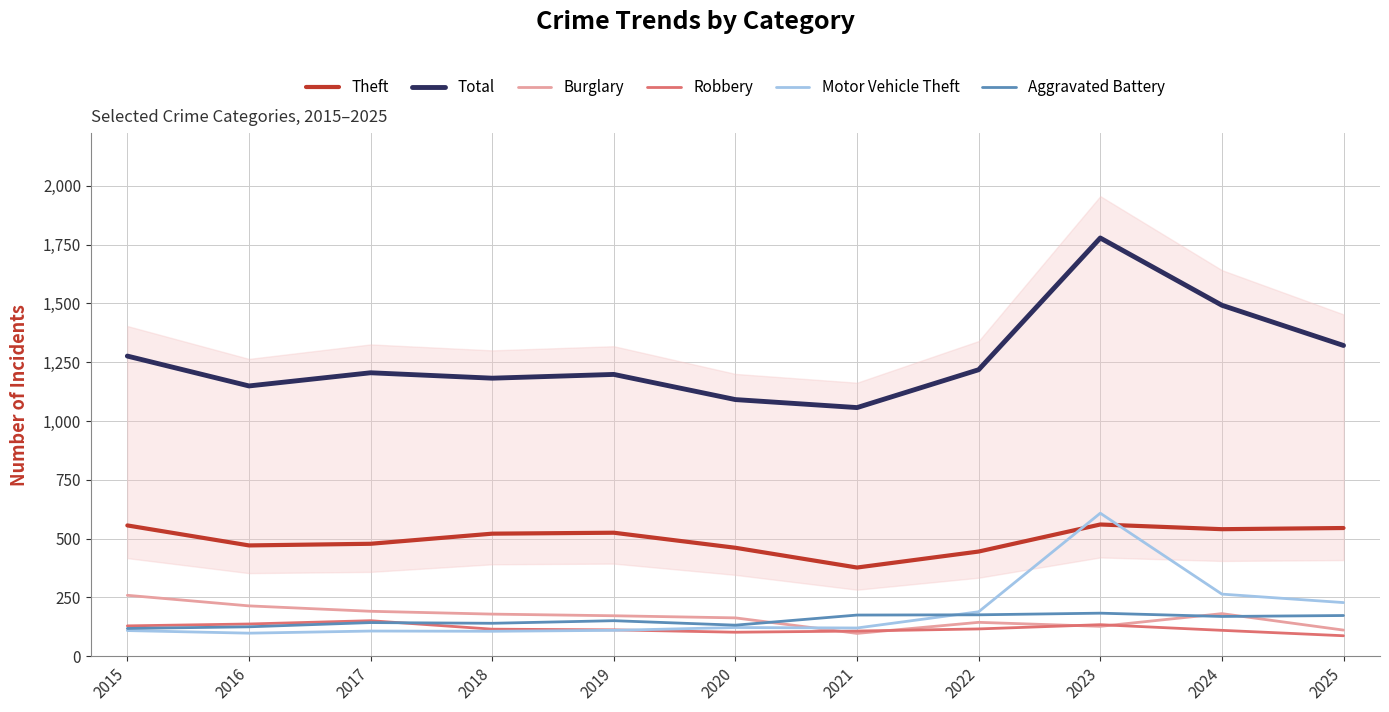

Between which two adjacent categories do Burglary and Aggravated Battery first intersect?

2020 and 2021